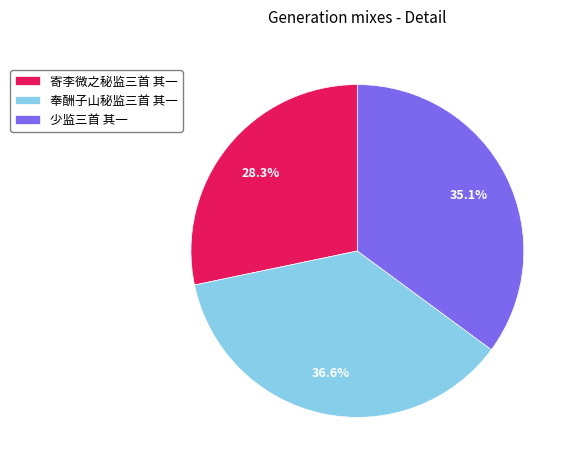

Which has a higher value, 奉酬子山秘监三首 其一 or 少监三首 其一?

奉酬子山秘监三首 其一